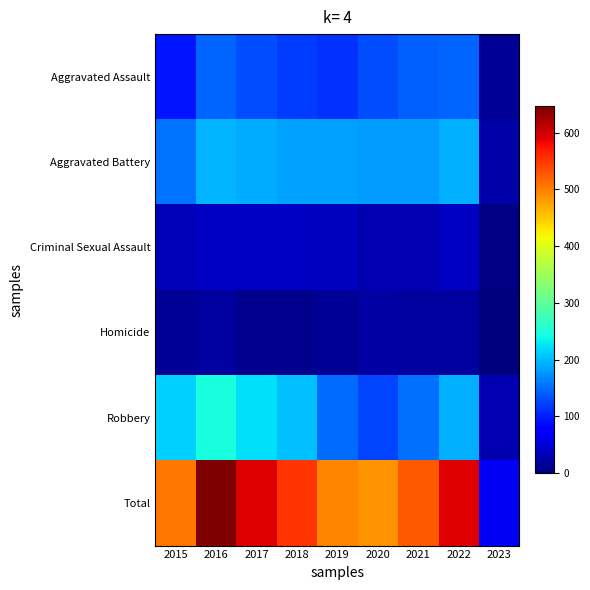

Which series changed the most between 2015 and 2018?

Total